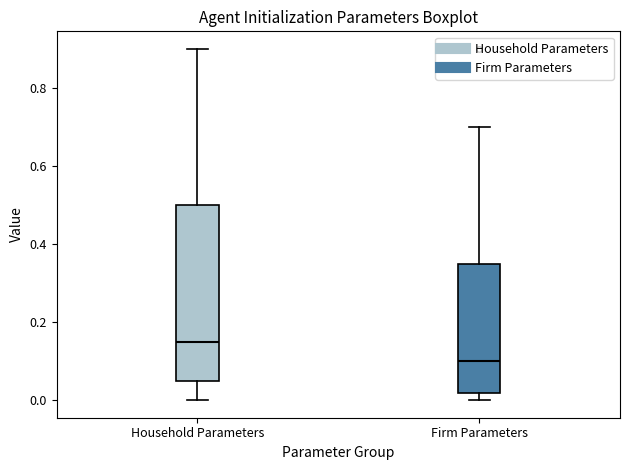

Reading left to right, transcribe this box plot: for each box, give where its median line is, the range the box spans, and where its two whiskers end, as read against the y-axis. The values are not printed on the chart, so give them approximately, as read against the axis.

Household Parameters: median 0.16, box 0.06 to 0.50, whiskers 0.00 to 0.90
Firm Parameters: median 0.10, box 0.02 to 0.36, whiskers 0.00 to 0.70